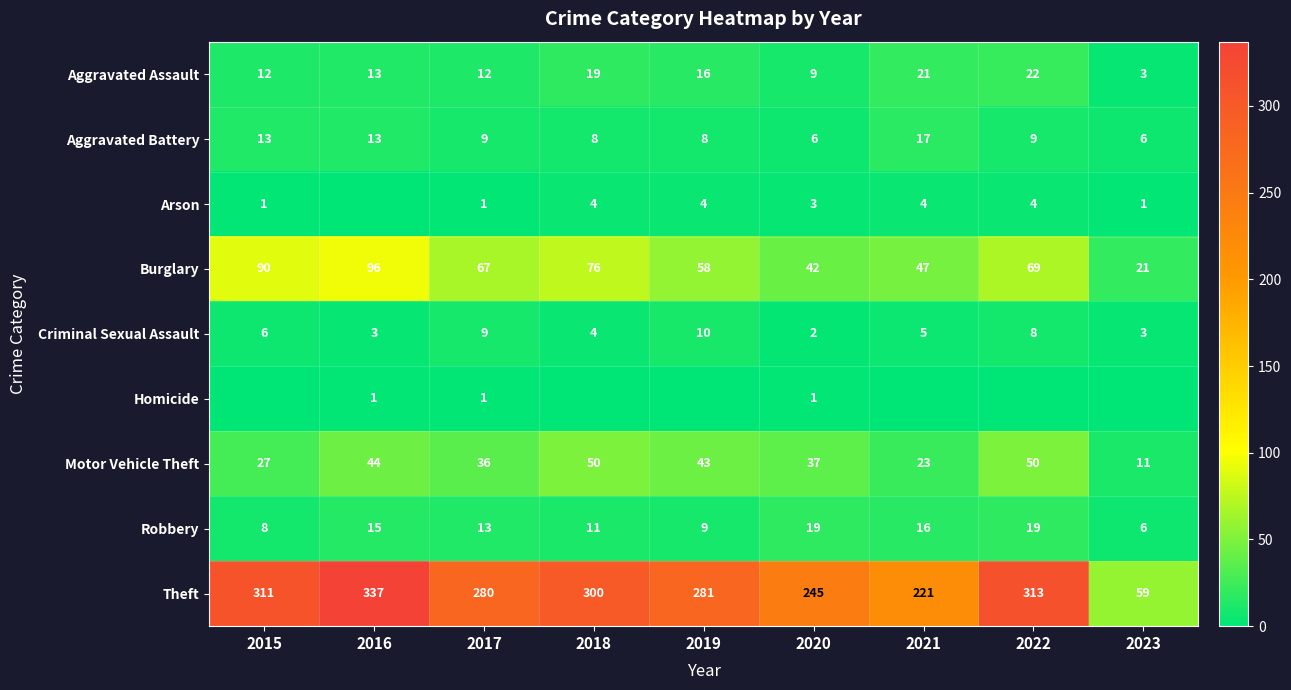

What is the lowest value of the Motor Vehicle Theft series?

11